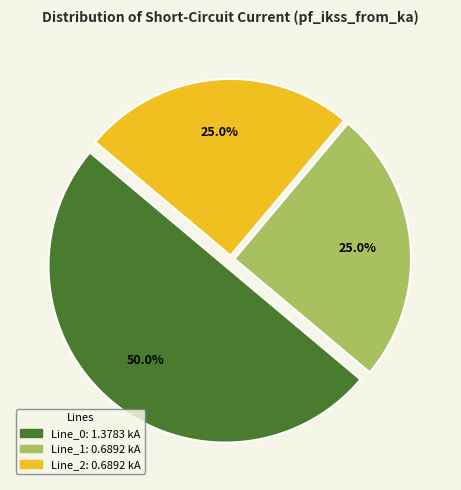

To the nearest percent, what is the difference between the largest and smallest slice percentages?

25%